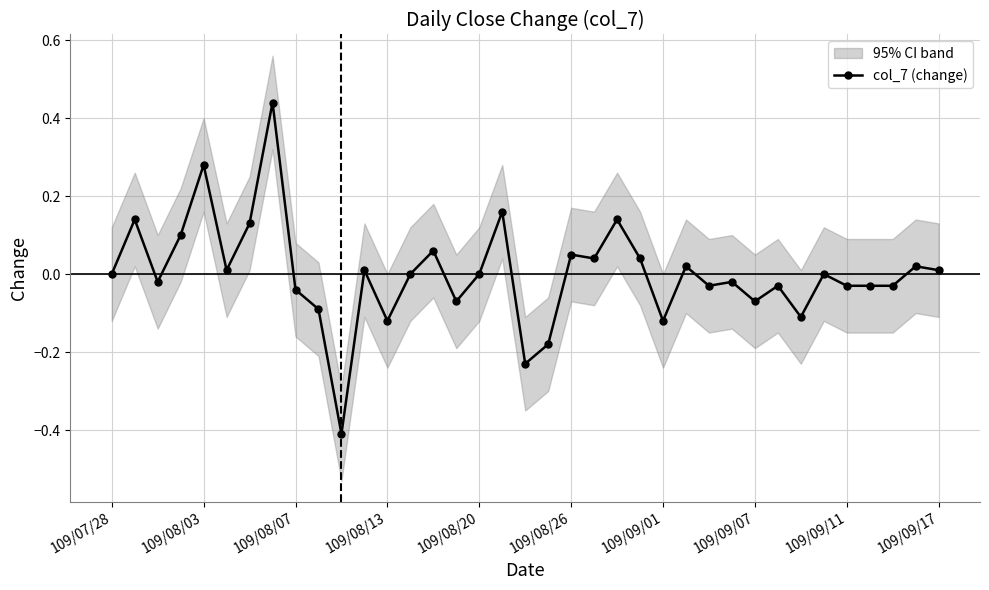

What is the minimum value for col_7 (change)?

-0.4